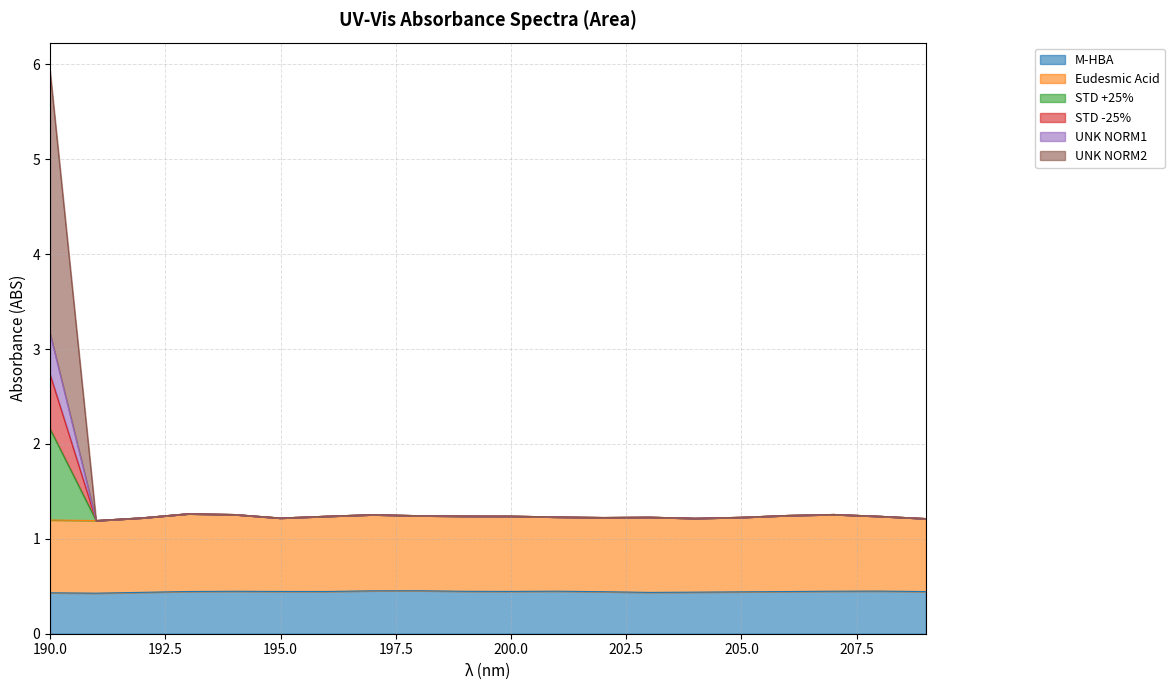

What is the highest value of the M-HBA series?

0.5